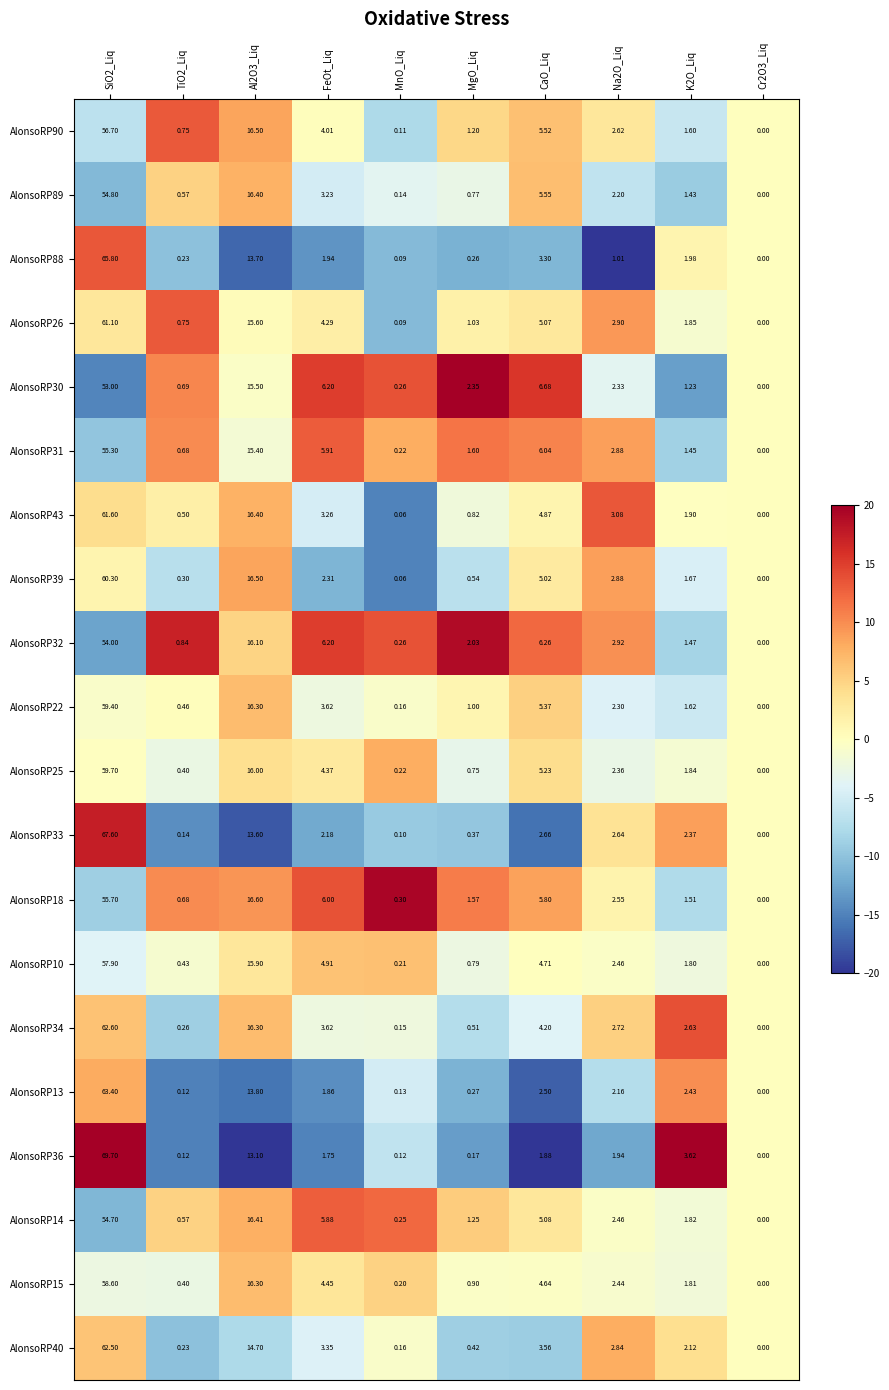

Is the value of AlonsoRP13 at Al2O3_Liq greater than the value of AlonsoRP30 at Cr2O3_Liq?

Yes